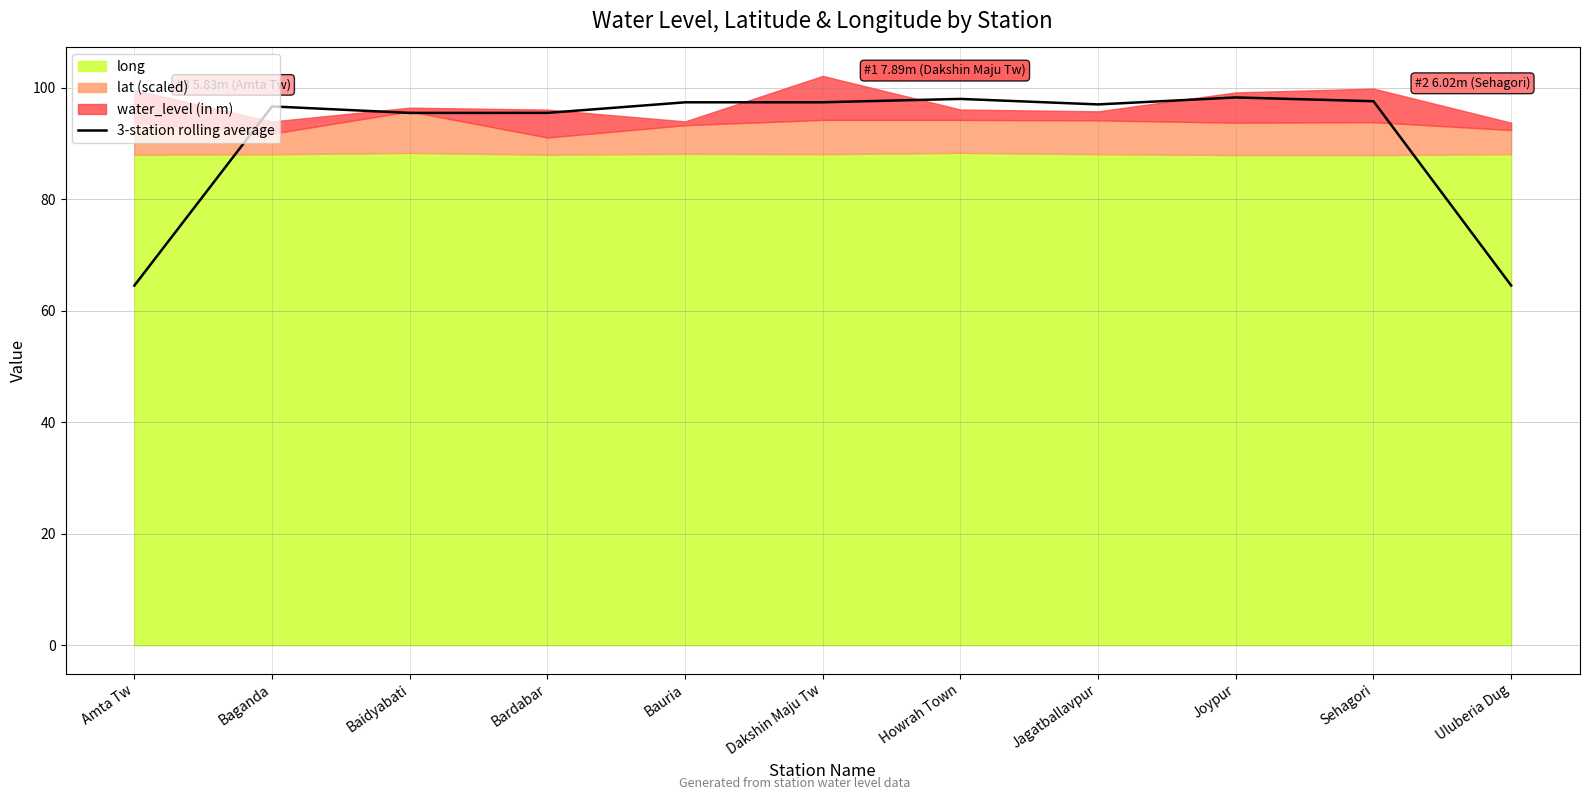

Rank the categories by value from lowest to highest.

Amta Tw, Uluberia Dug, Baidyabati, Bardabar, Baganda, Jagatballavpur, Bauria, Dakshin Maju Tw, Sehagori, Howrah Town, Joypur